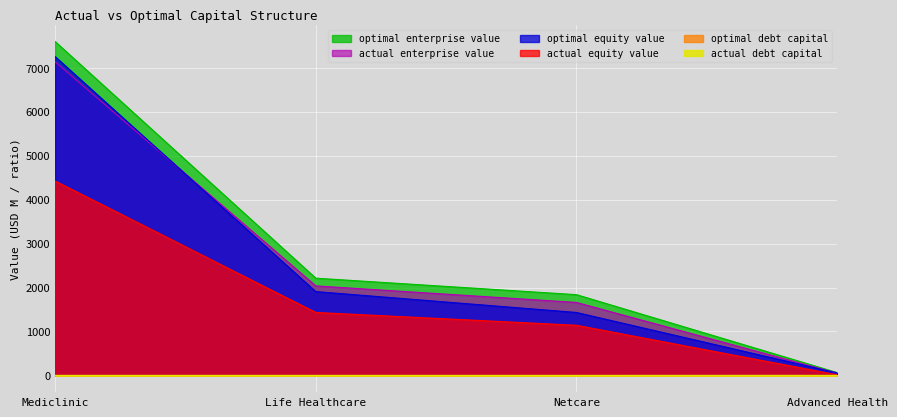

Read the actual_equity_value value at Mediclinic.

4423.7